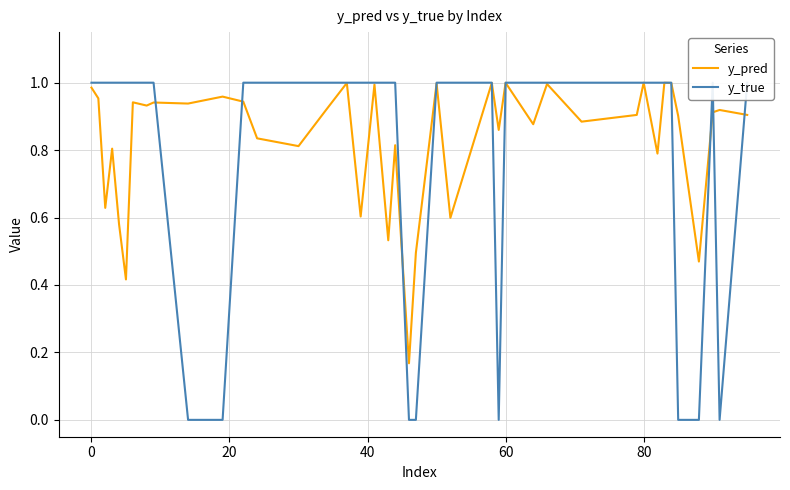

What is the label of the 35th point from the right?

80